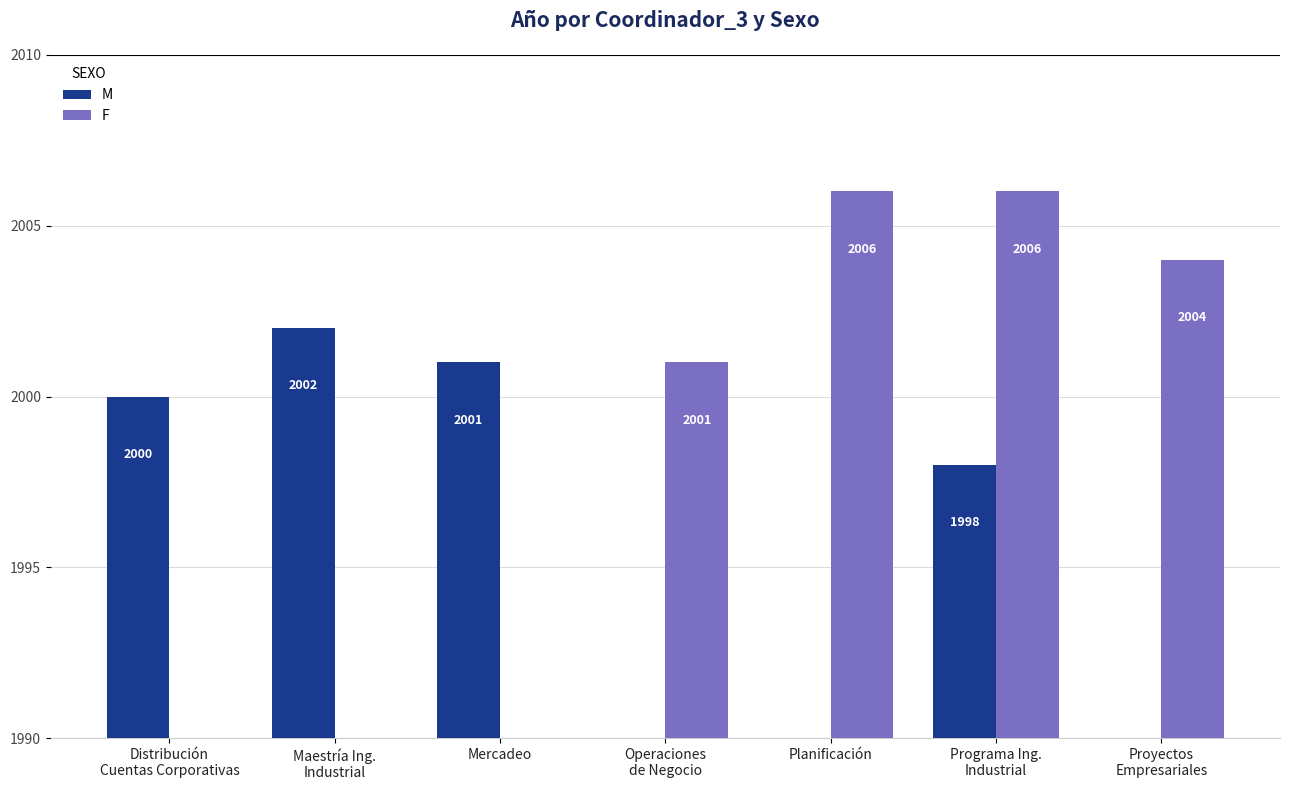

What is the total value across all series at Planificación?

2006